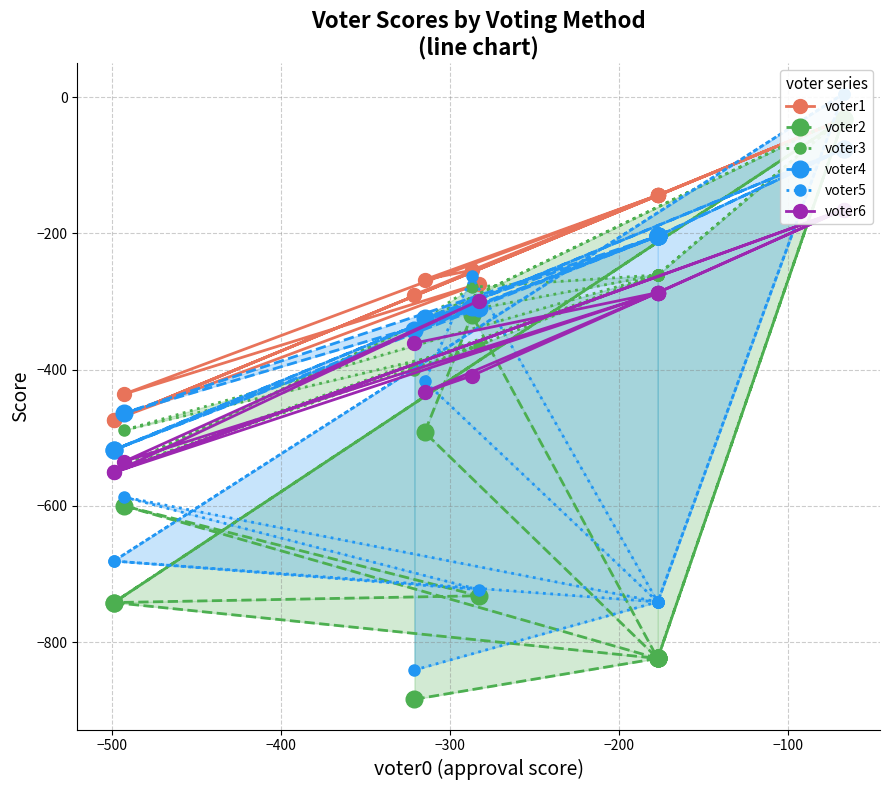

What is the difference between the second highest and minimum values in the voter3 series?

520